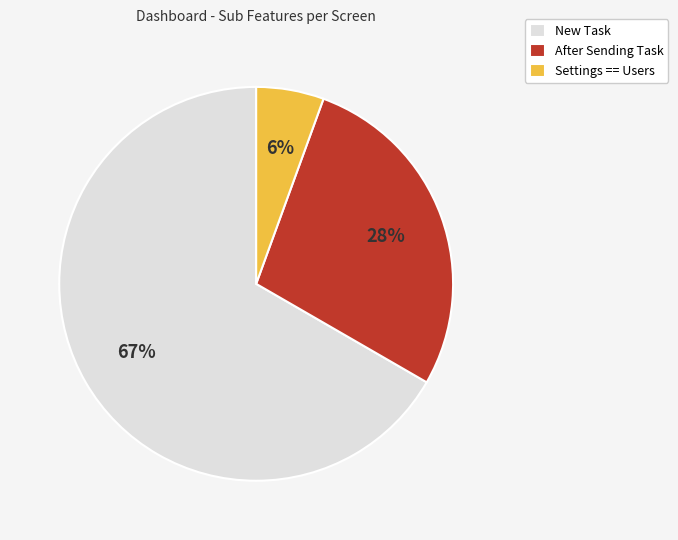

How many segments does this pie chart have?

3